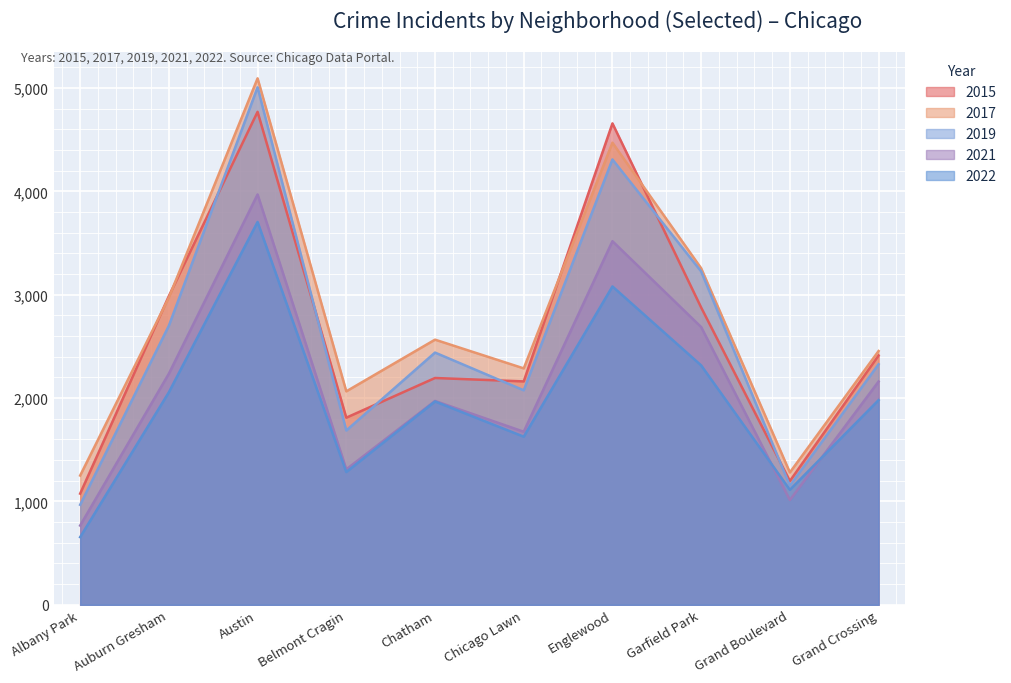

How many interior local peaks does the 2019 series have?

3